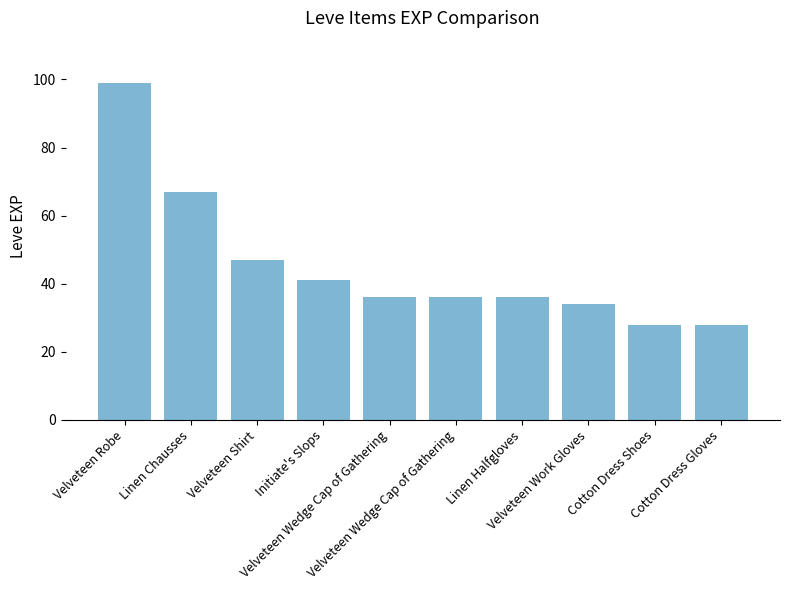

How many distinct data groups are displayed?

1